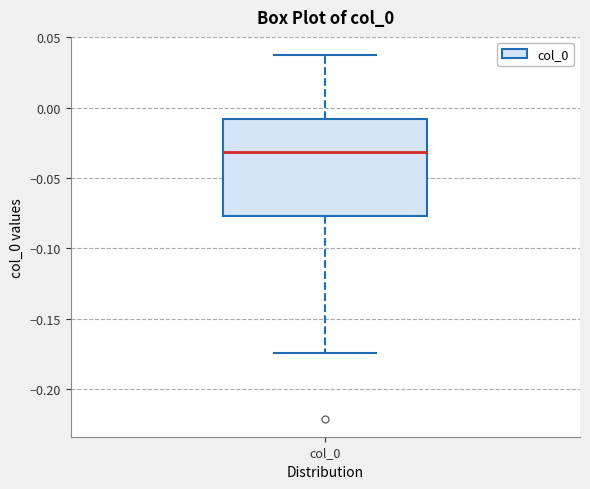

Read this box plot against the y-axis: the position of the median line, the range covered by the box, and the ends of both whiskers. The values are not printed on the chart, so give them approximately, as read against the axis.

median -0.030, box -0.075 to -0.010, whiskers -0.175 to 0.035